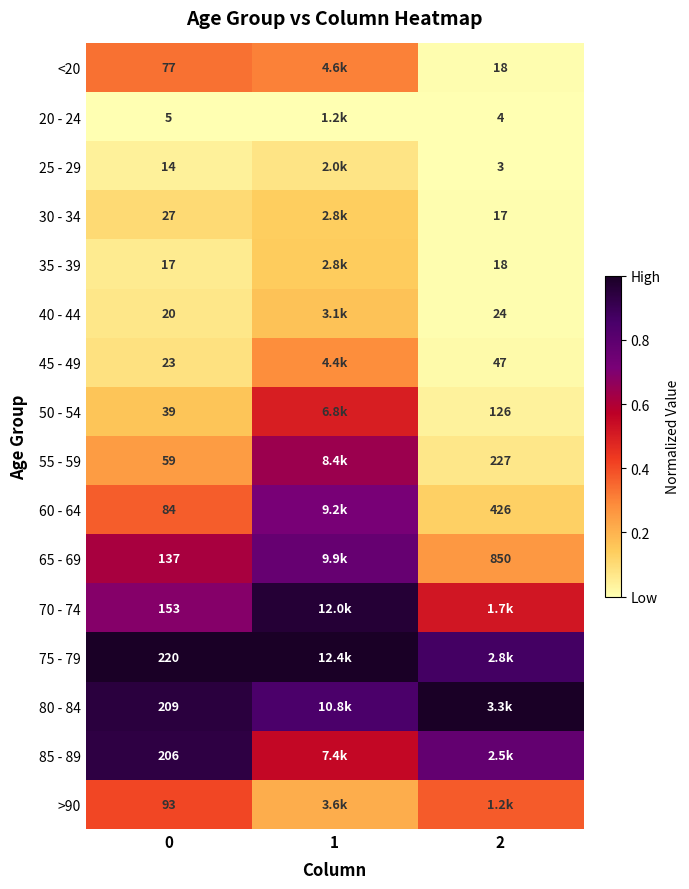

List the series in order of their peak value, highest first.

75 - 79, 80 - 84, 70 - 74, 85 - 89, 65 - 69, 60 - 64, 55 - 59, 50 - 54, >90, <20, 45 - 49, 40 - 44, 35 - 39, 30 - 34, 25 - 29, 20 - 24